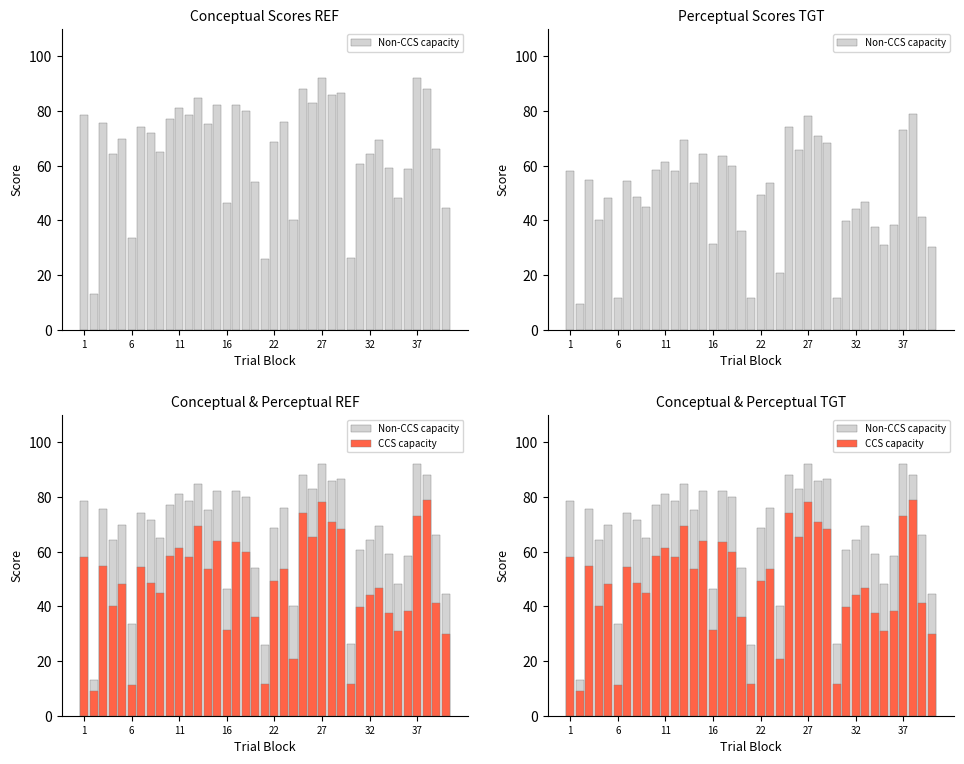

What is the minimum value shown in the chart?

9.2